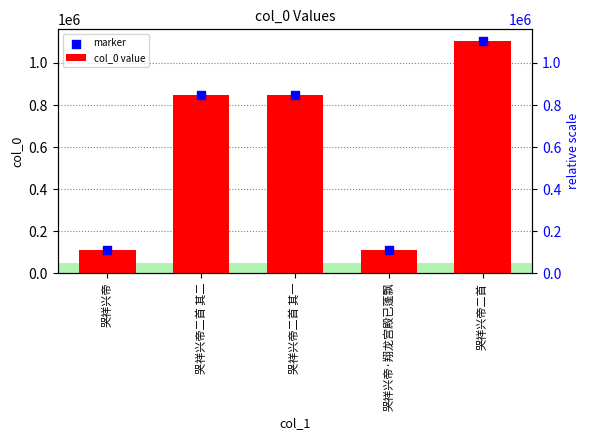

What is the total value across all series at 哭祥兴帝二首 其二?

1699133.1